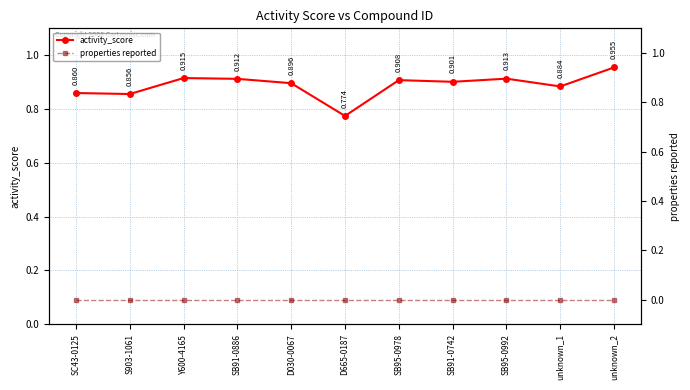

Reading left to right, transcribe all the data shown in this chart.

activity_score: SC43-0125=0.9	S903-1061=0.9	Y600-4165=0.9	SB91-0886=0.9	D030-0067=0.9	D665-0187=0.8	SB95-0978=0.9	SB91-0742=0.9	SB95-0992=0.9	unknown_1=0.9	unknown_2=1.0
properties reported: SC43-0125=0.0	S903-1061=0.0	Y600-4165=0.0	SB91-0886=0.0	D030-0067=0.0	D665-0187=0.0	SB95-0978=0.0	SB91-0742=0.0	SB95-0992=0.0	unknown_1=0.0	unknown_2=0.0